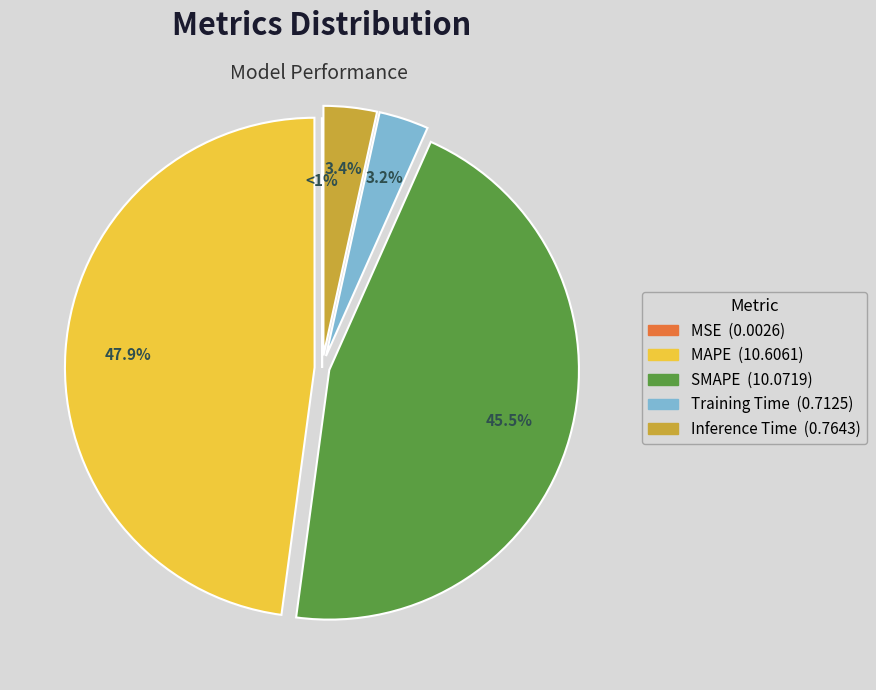

To the nearest percent, what is the combined percentage of MSE and Inference Time?

3%